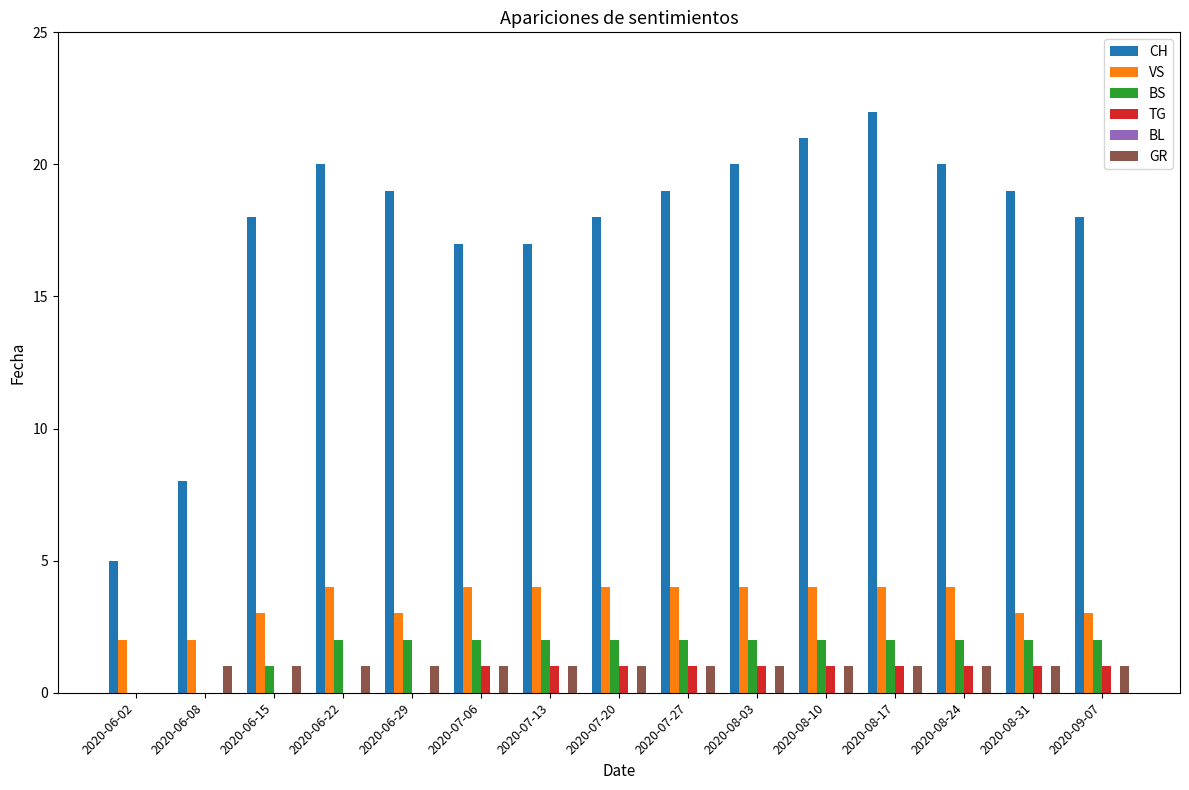

True or false: GR has a value of 1 at 2020-08-17.

True